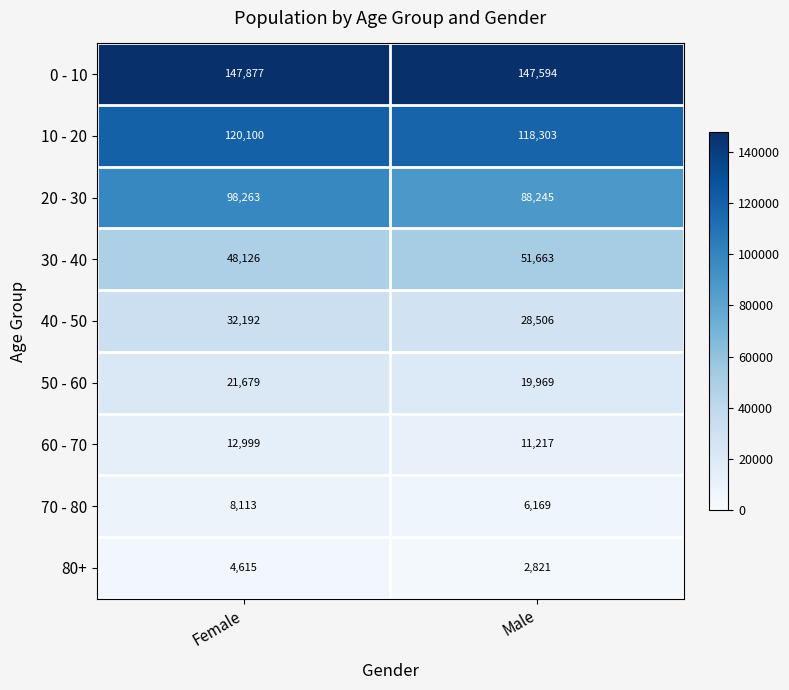

The 0 - 10 series shows 103159 at Male. True or false?

False